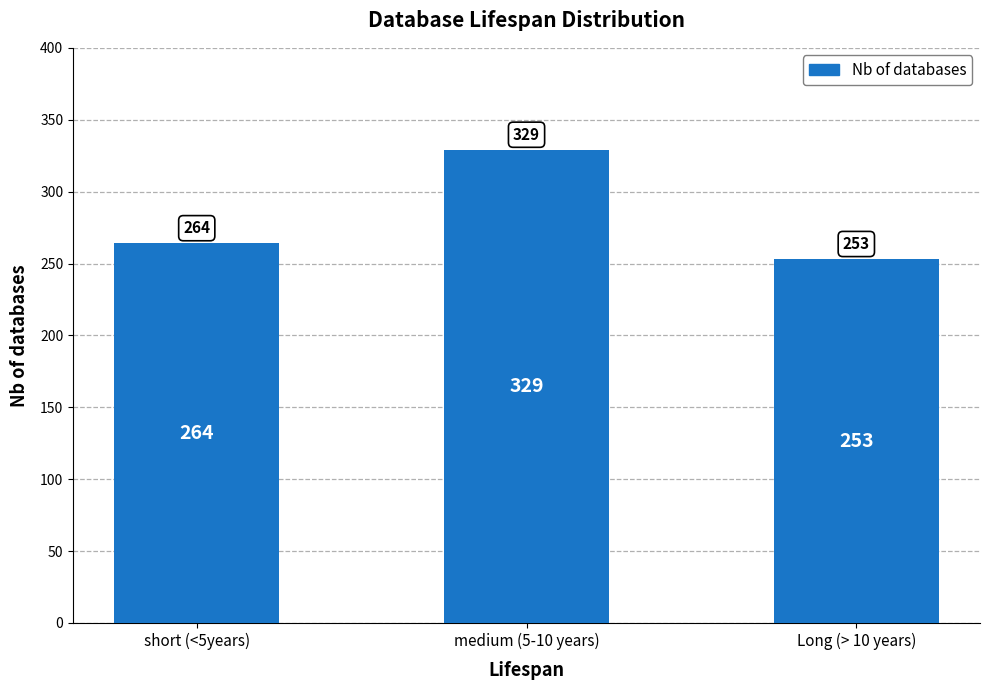

Are the bars horizontal?

No